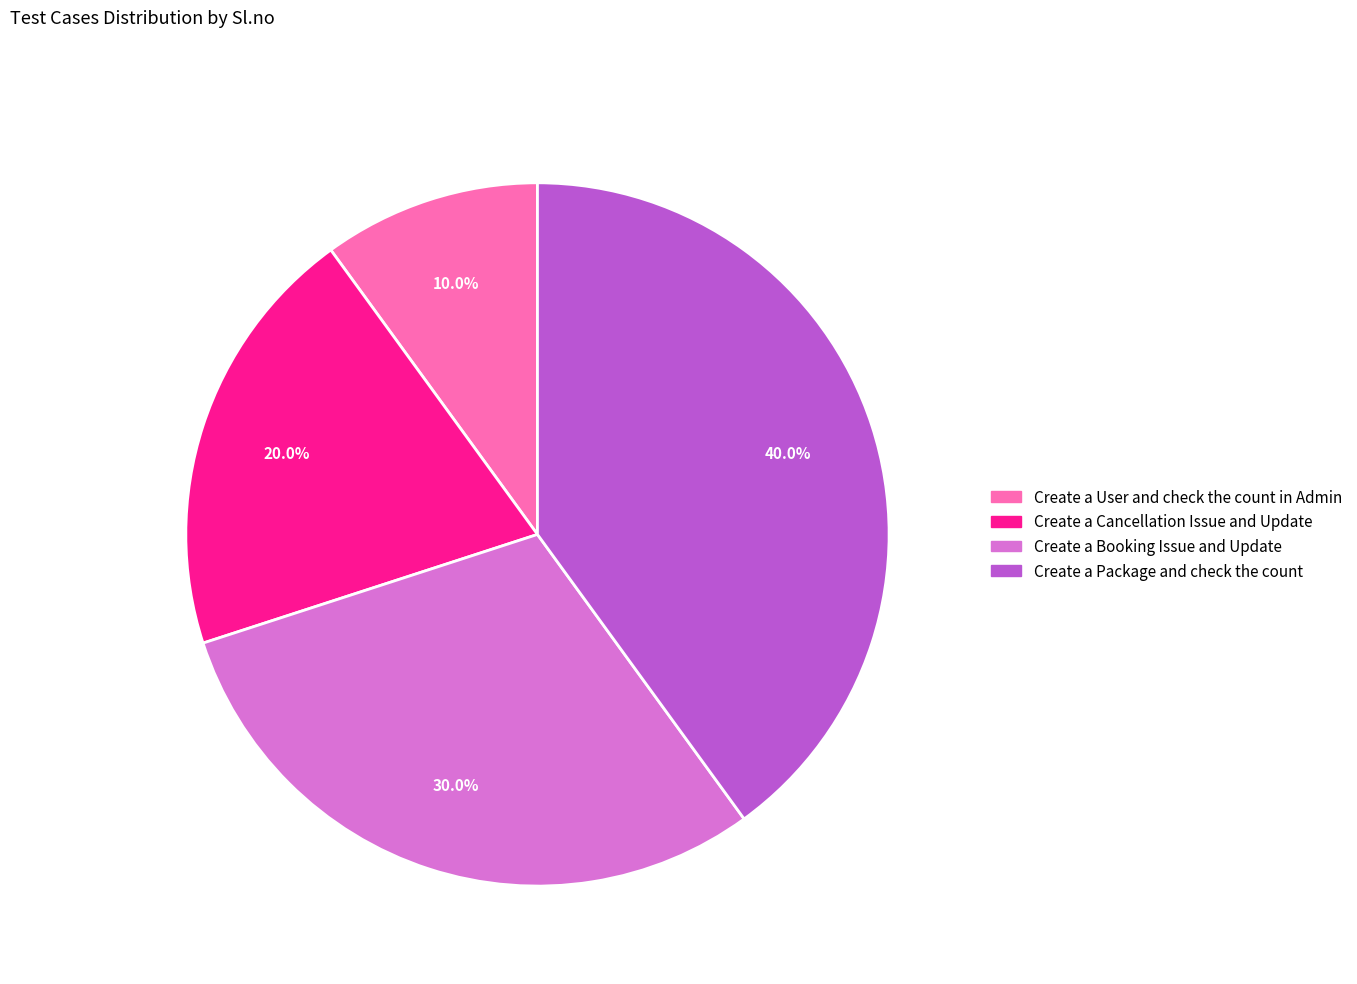

True or false: Create a Package and check the count accounts for 27% of the total.

False